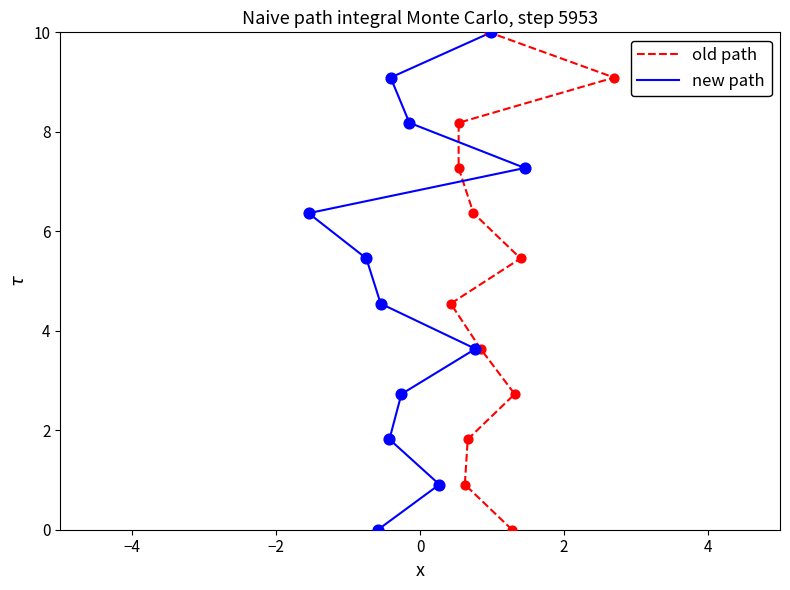

What are all the series names shown in the legend?

old path, new path